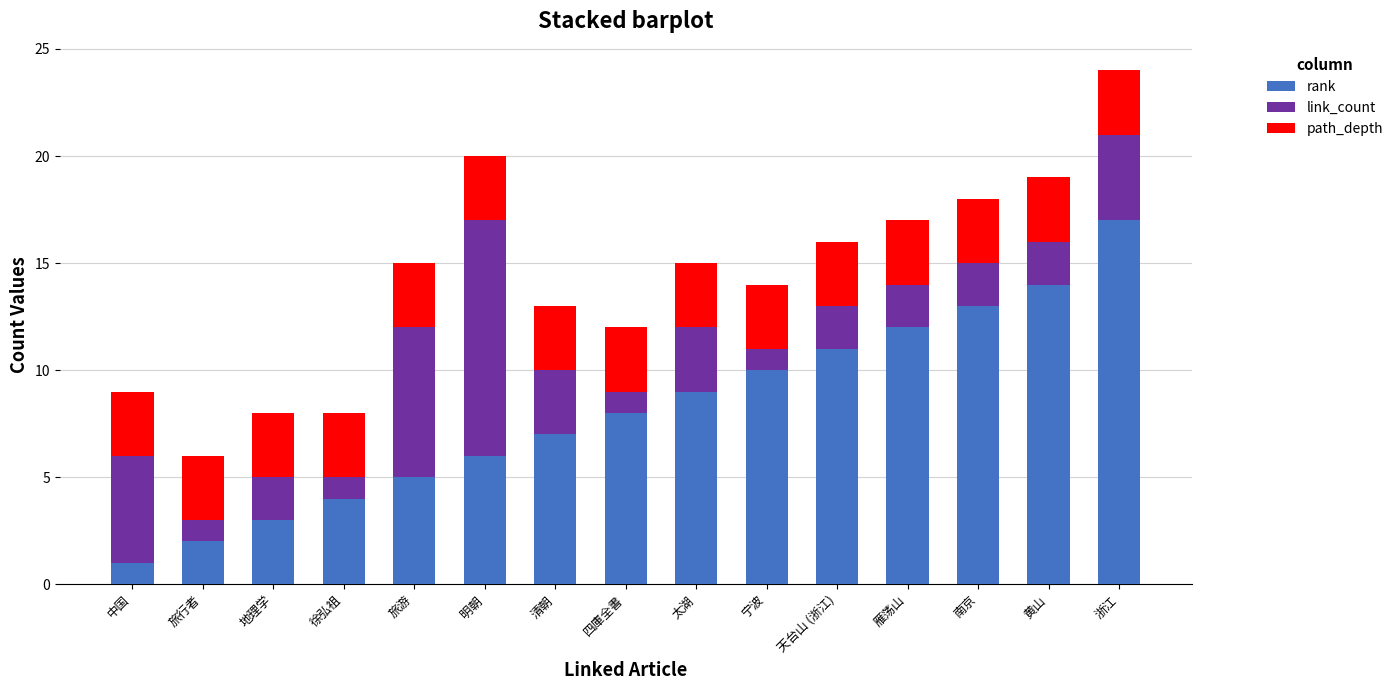

True or false: rank has a value of 15 at 天台山 (浙江).

False